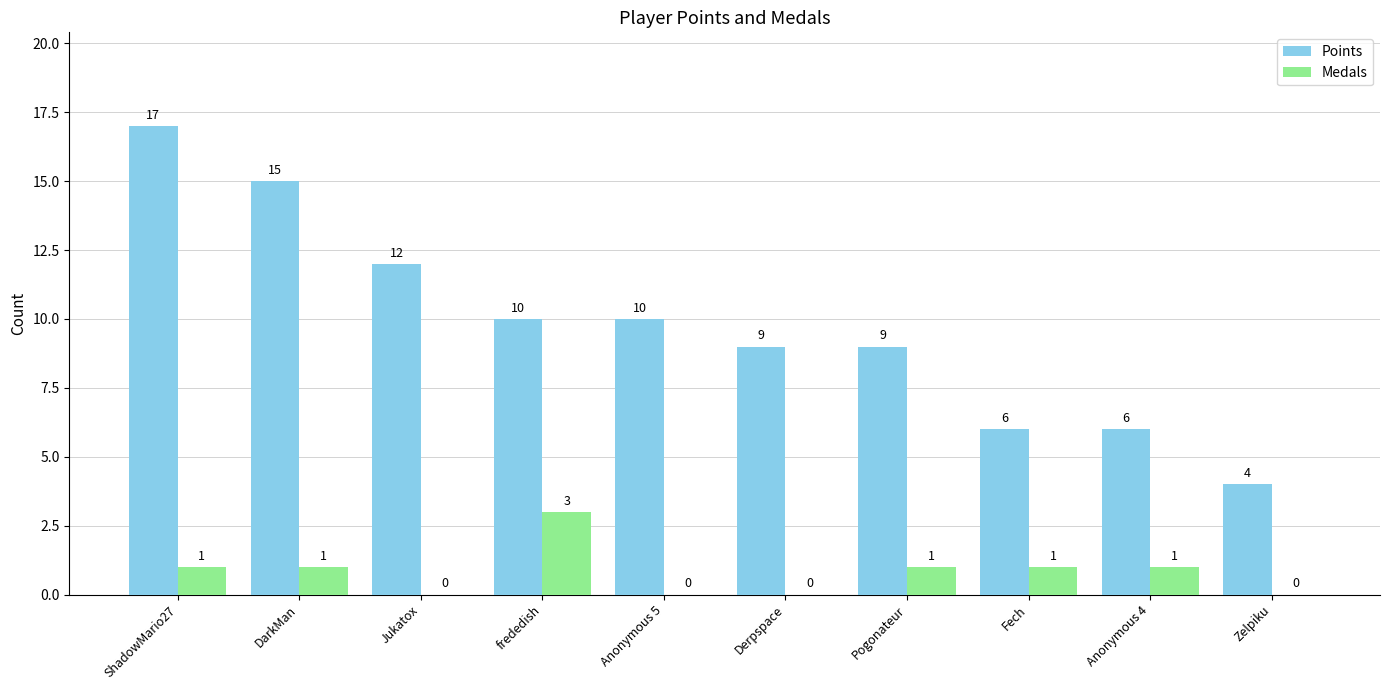

Which series has the widest spread of values?

Points